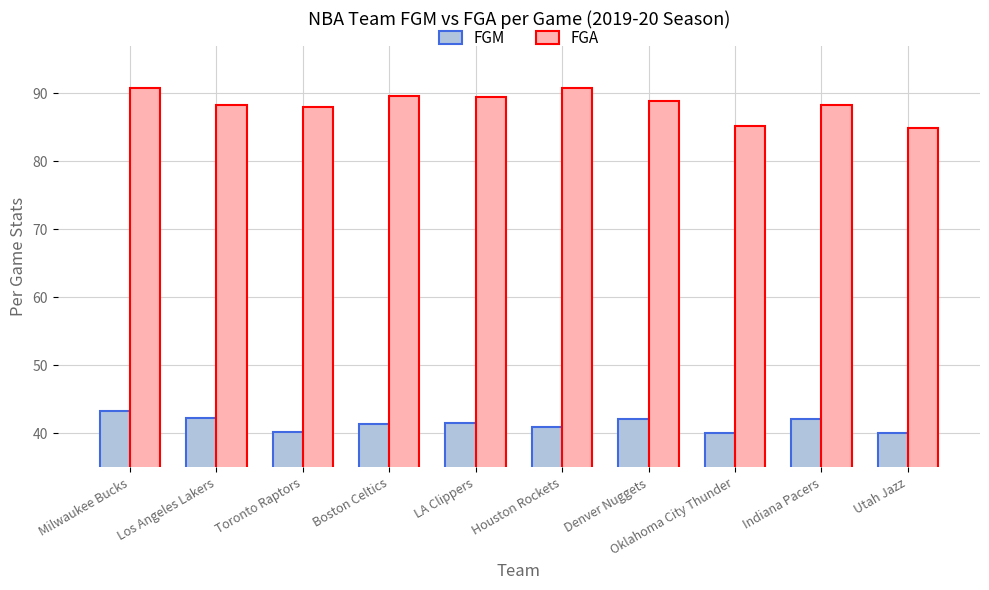

What position from the right is Boston Celtics?

7